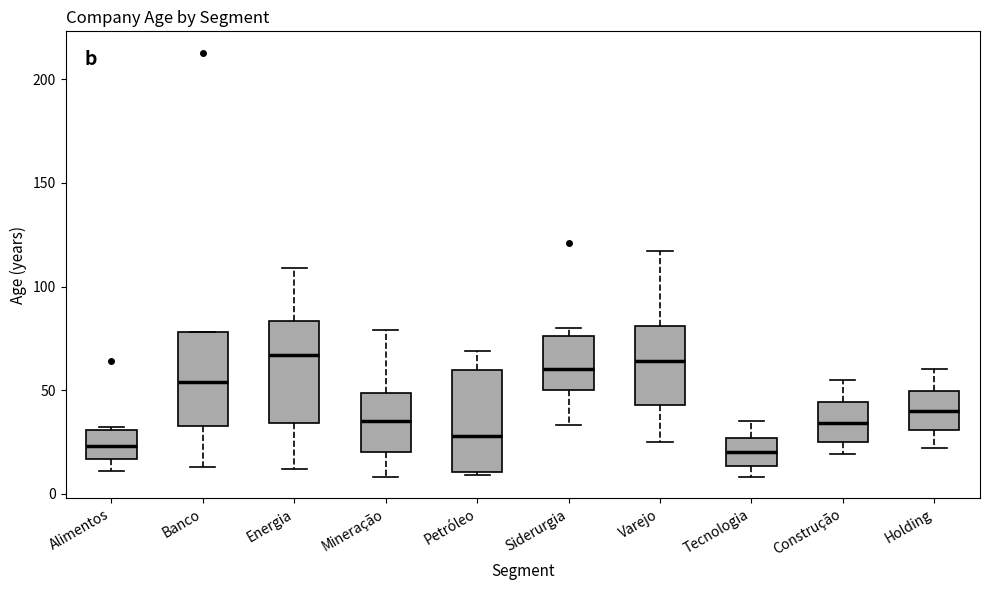

Reading left to right, read every box against the y-axis: the position of its median line, the range the box covers, and the ends of its whiskers. The values are not printed on the chart, so give them approximately, as read against the axis.

Alimentos: median 25, box 15 to 30, whiskers 10 to 30
Banco: median 55, box 35 to 80, whiskers 15 to 80
Energia: median 65, box 35 to 85, whiskers 10 to 110
Mineração: median 35, box 20 to 50, whiskers 10 to 80
Petróleo: median 30, box 10 to 60, whiskers 10 to 70
Siderurgia: median 60, box 50 to 75, whiskers 35 to 80
Varejo: median 65, box 45 to 80, whiskers 25 to 115
Tecnologia: median 20, box 15 to 25, whiskers 10 to 35
Construção: median 35, box 25 to 45, whiskers 20 to 55
Holding: median 40, box 30 to 50, whiskers 20 to 60